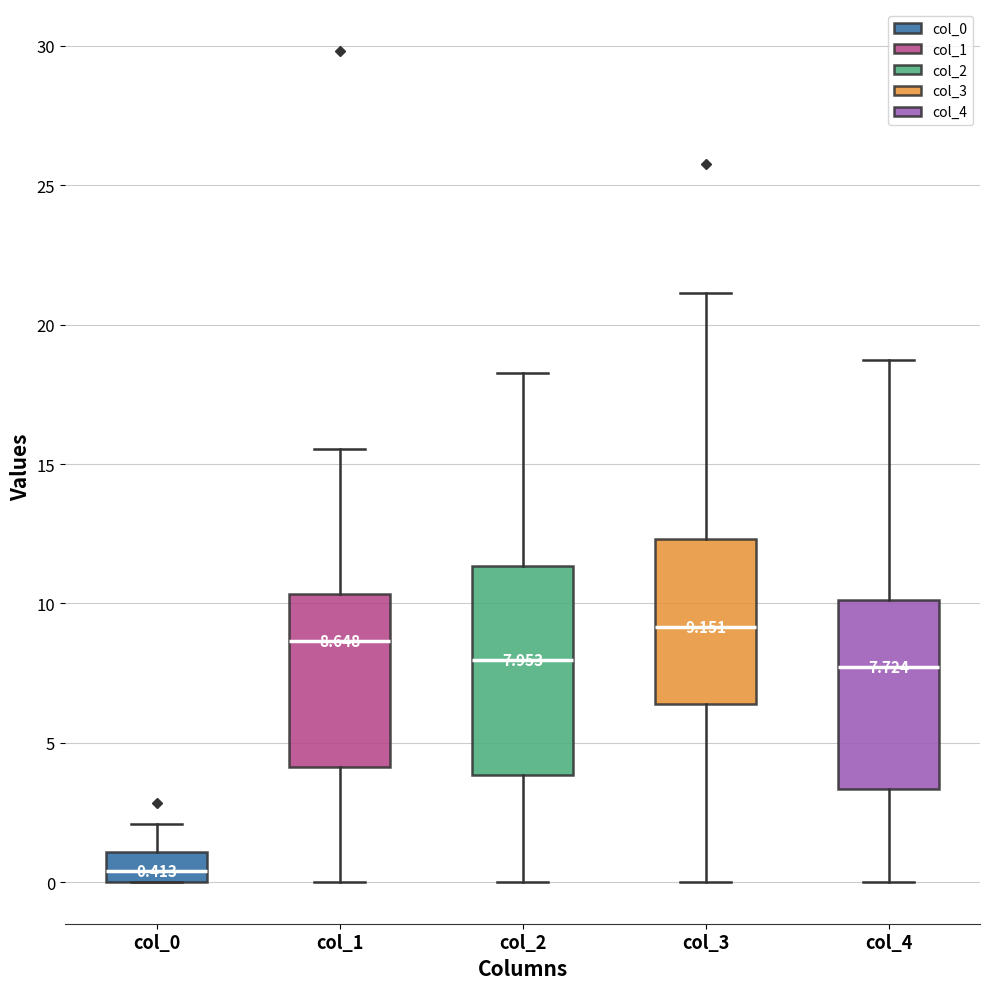

Which box's median line is the highest?

col_3